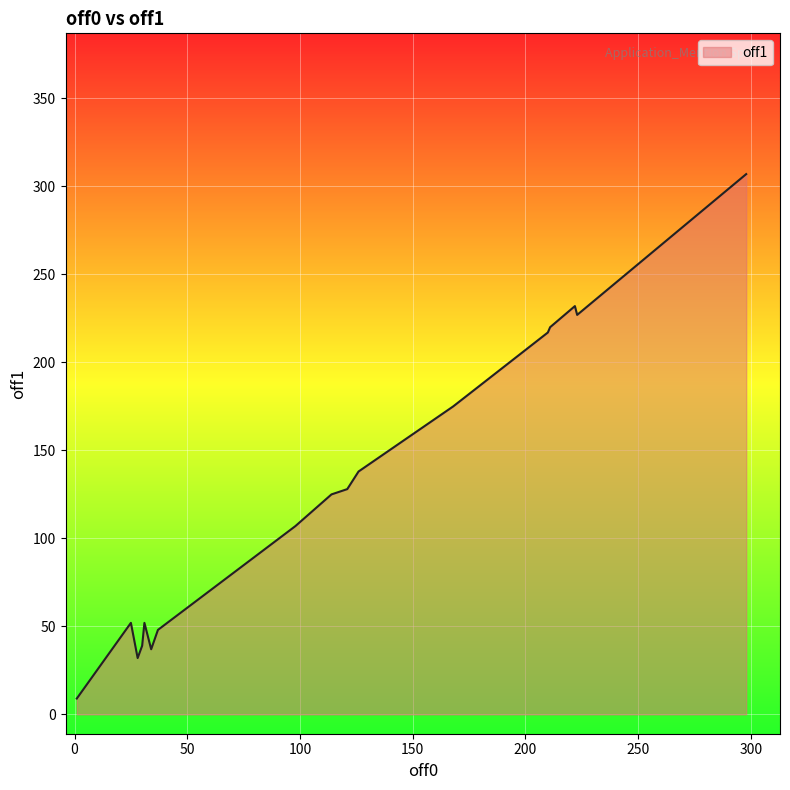

What is the maximum value shown in the chart?

307